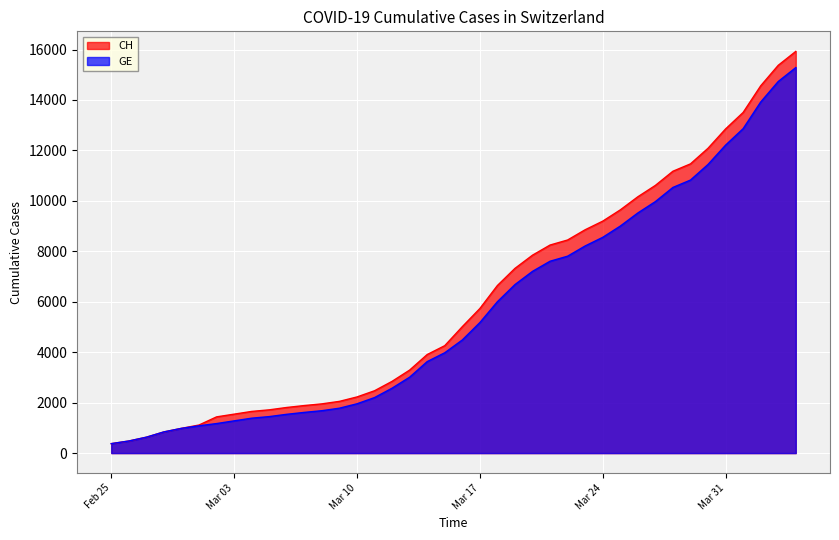

What is the total value across all series at Mar 10?

4181